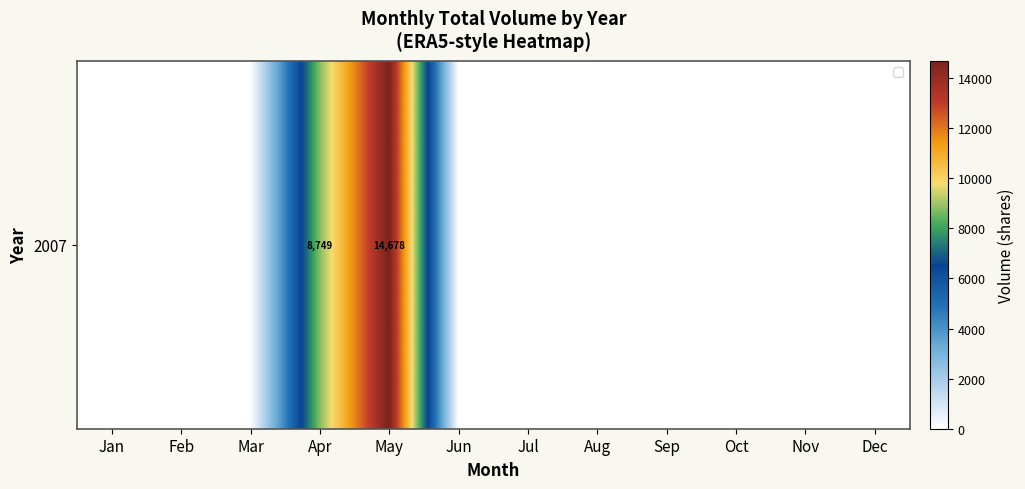

Reading right to left, transcribe all the data shown in this chart.

Dec=0	Nov=0	Oct=0	Sep=0	Aug=0	Jul=0	Jun=0	May=14678	Apr=8749	Mar=0	Feb=0	Jan=0